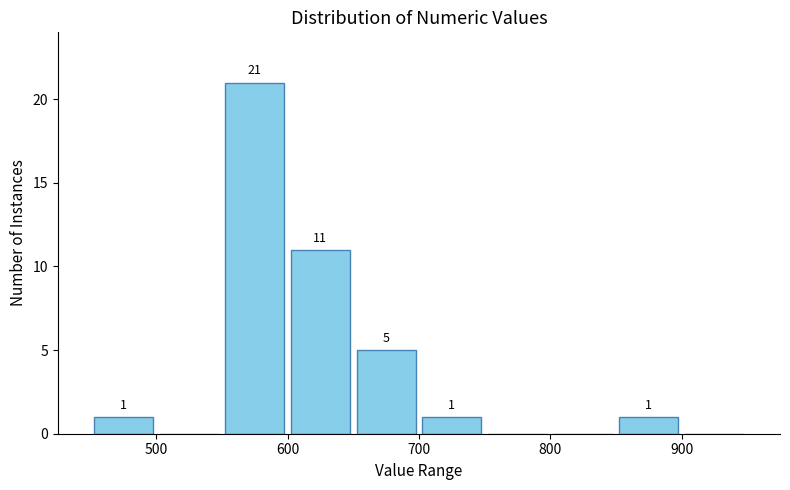

Which range on the x-axis has the tallest bar?

550 to 600